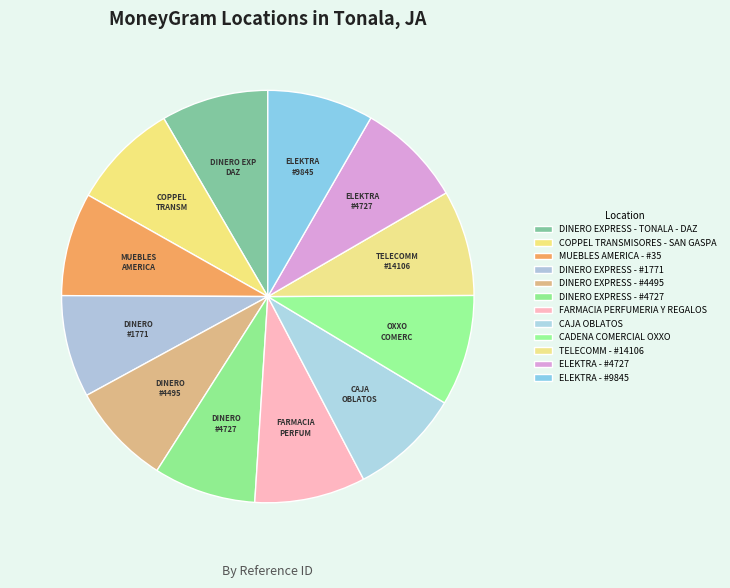

Is it true that MUEBLES AMERICA - #35 is 8% of the pie?

True